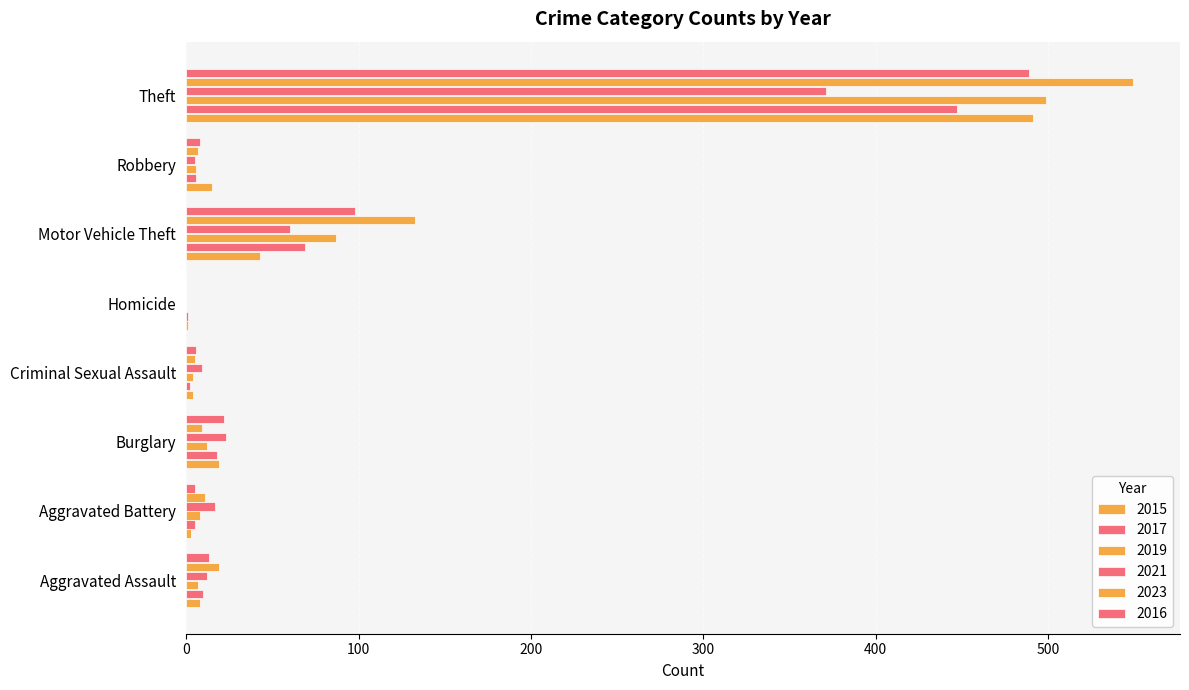

What is the value of the 2019 bar at the 8th from the left?

499